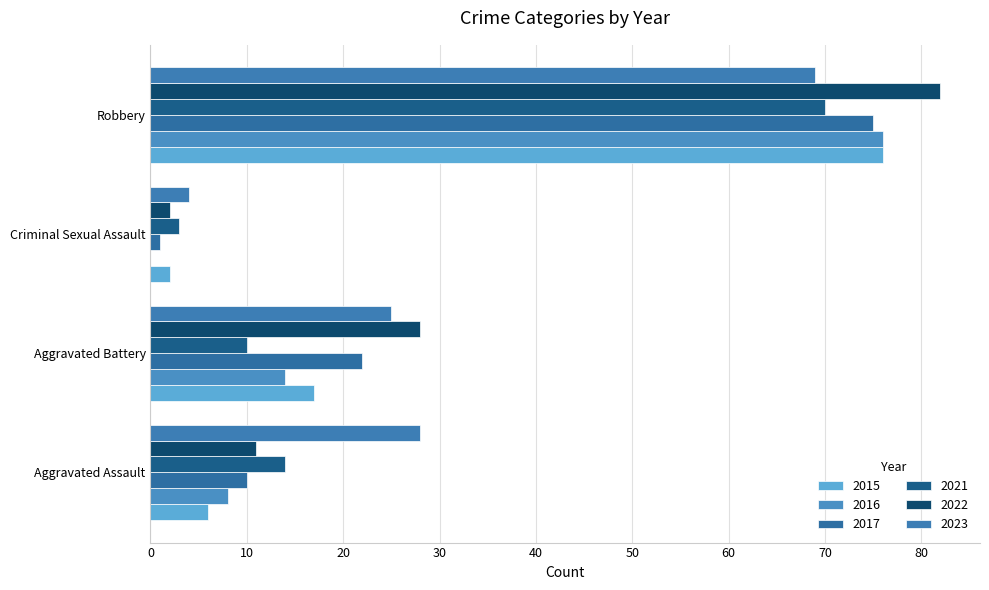

Reading right to left, extract all data points from this chart.

2015: 76	2	17	6
2017: 75	1	22	10
2021: 70	3	10	14
2022: 82	2	28	11
2023: 69	4	25	28
2016: 76	0	14	8